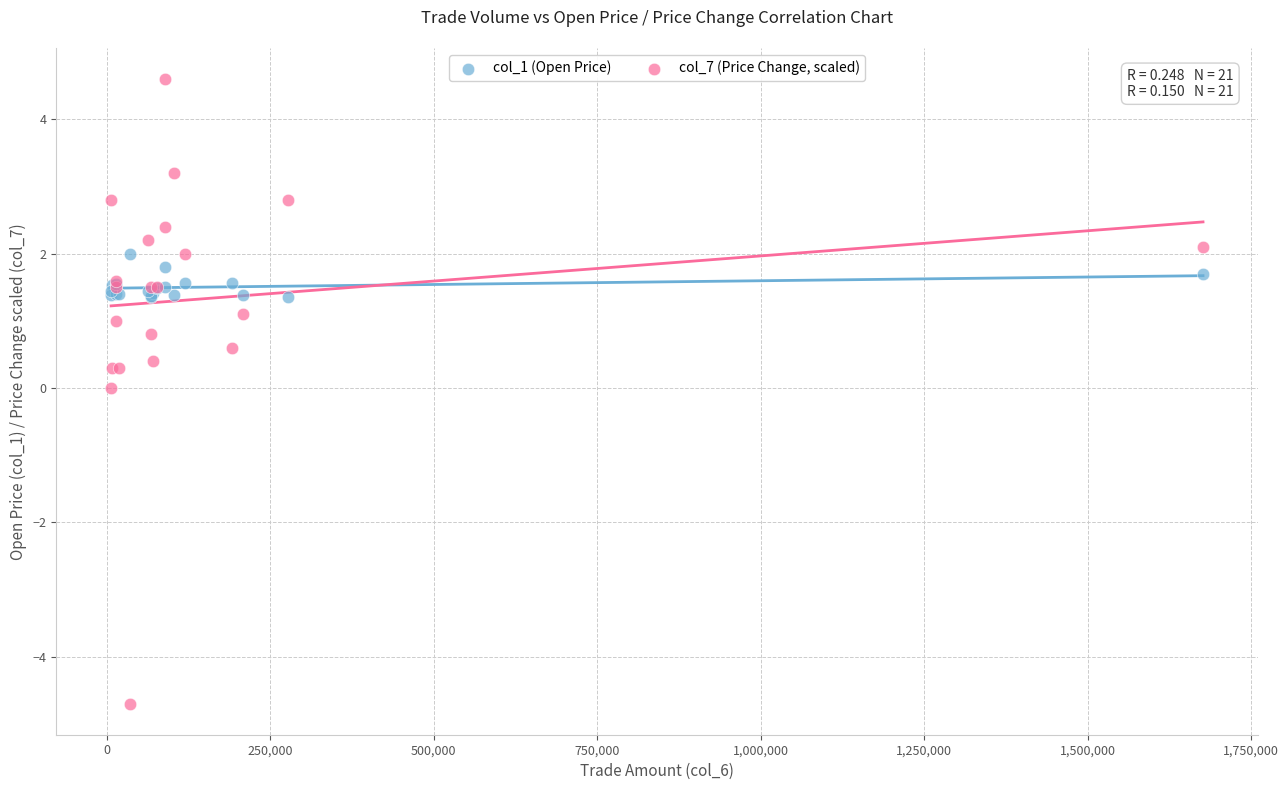

Which series reaches the maximum Y coordinate?

col_7 (Price Change, scaled)